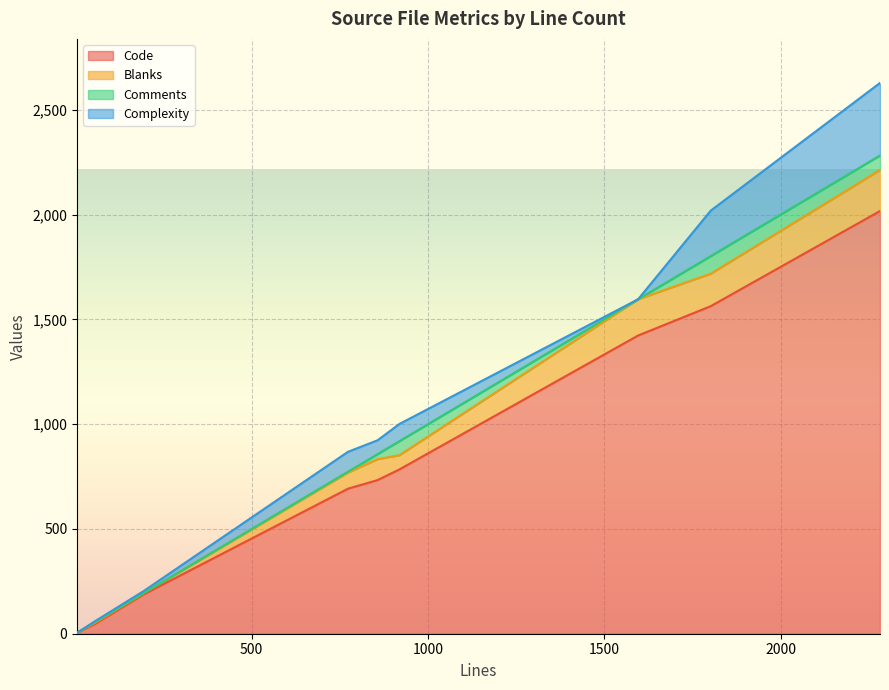

What is the total value across all series at resource.rb?

203